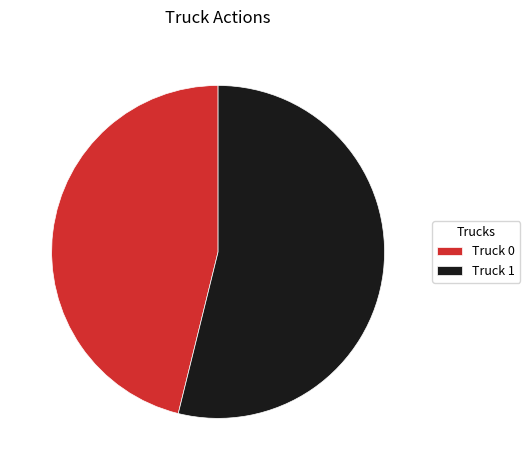

Between Truck 1 and Truck 0, which is larger?

Truck 1